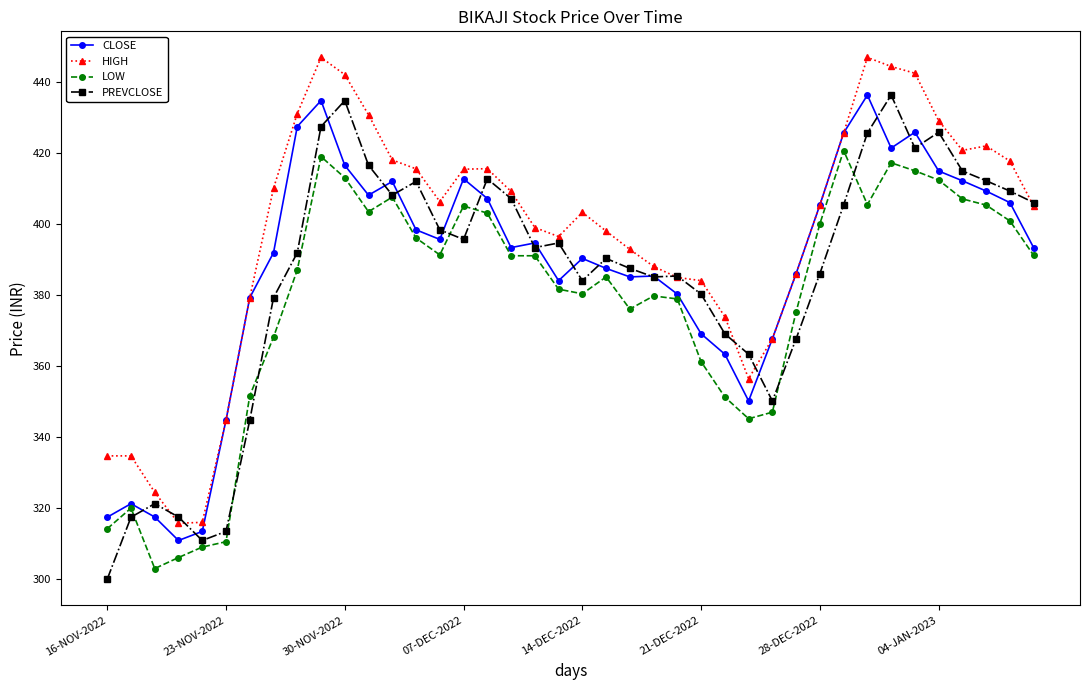

What is the greatest value displayed?

446.8